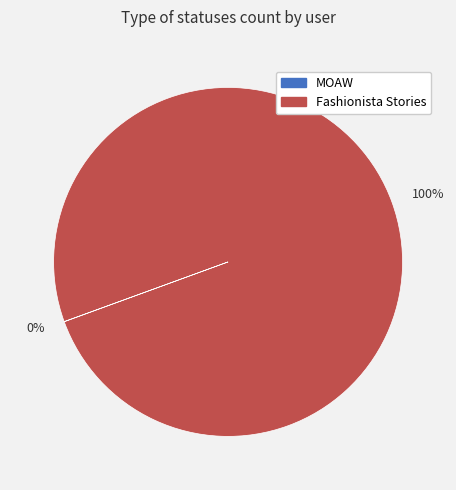

Does any single category account for the majority?

Yes